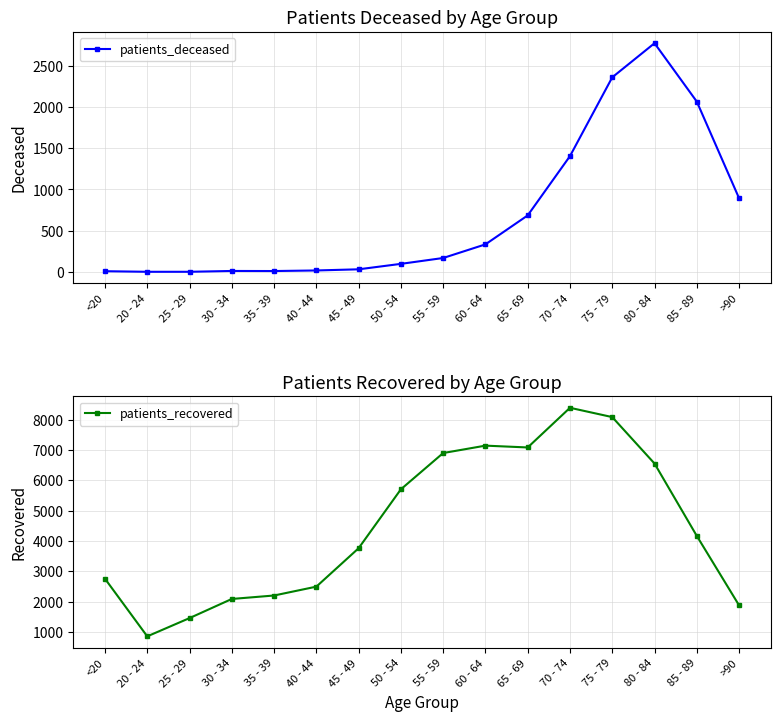

True or false: patients_recovered and patients_deceased cross at least once.

False